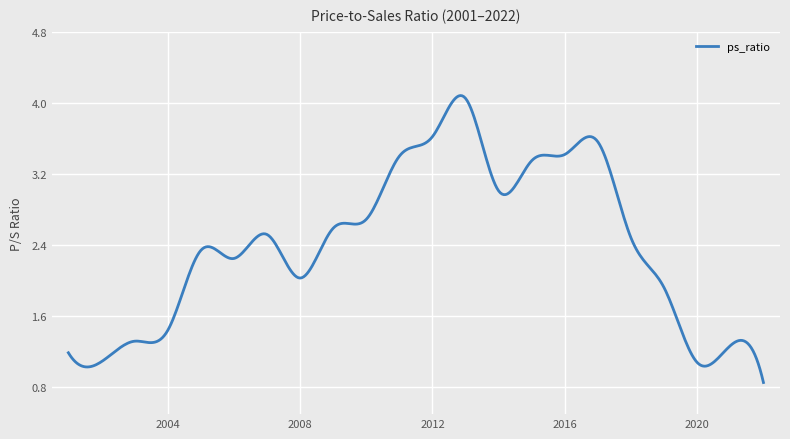

What is the maximum value shown in the chart?

4.1